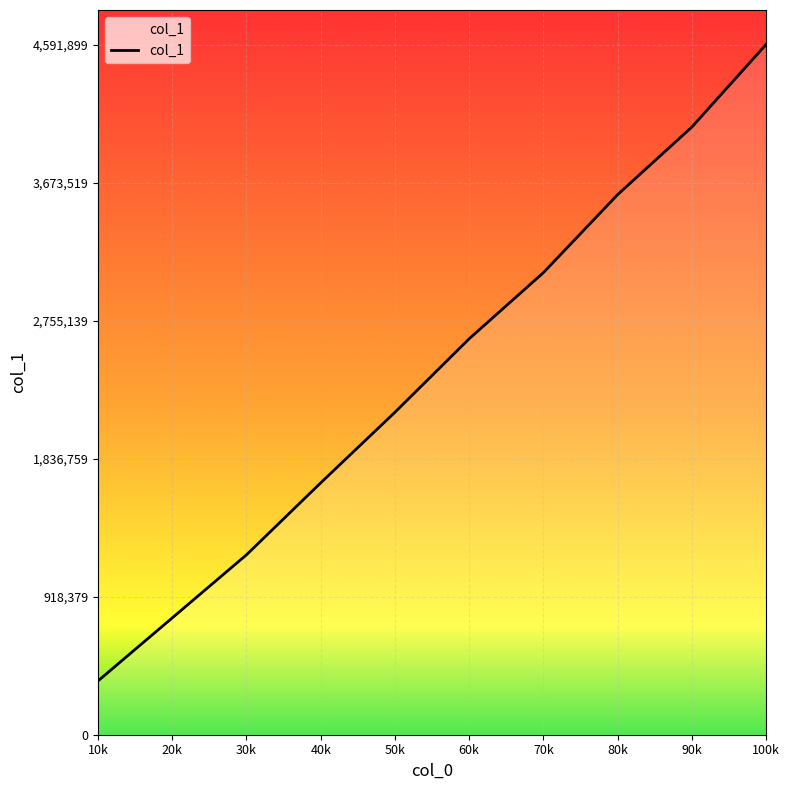

Rank the categories by value from highest to lowest.

100k, 90k, 80k, 70k, 60k, 50k, 40k, 30k, 20k, 10k